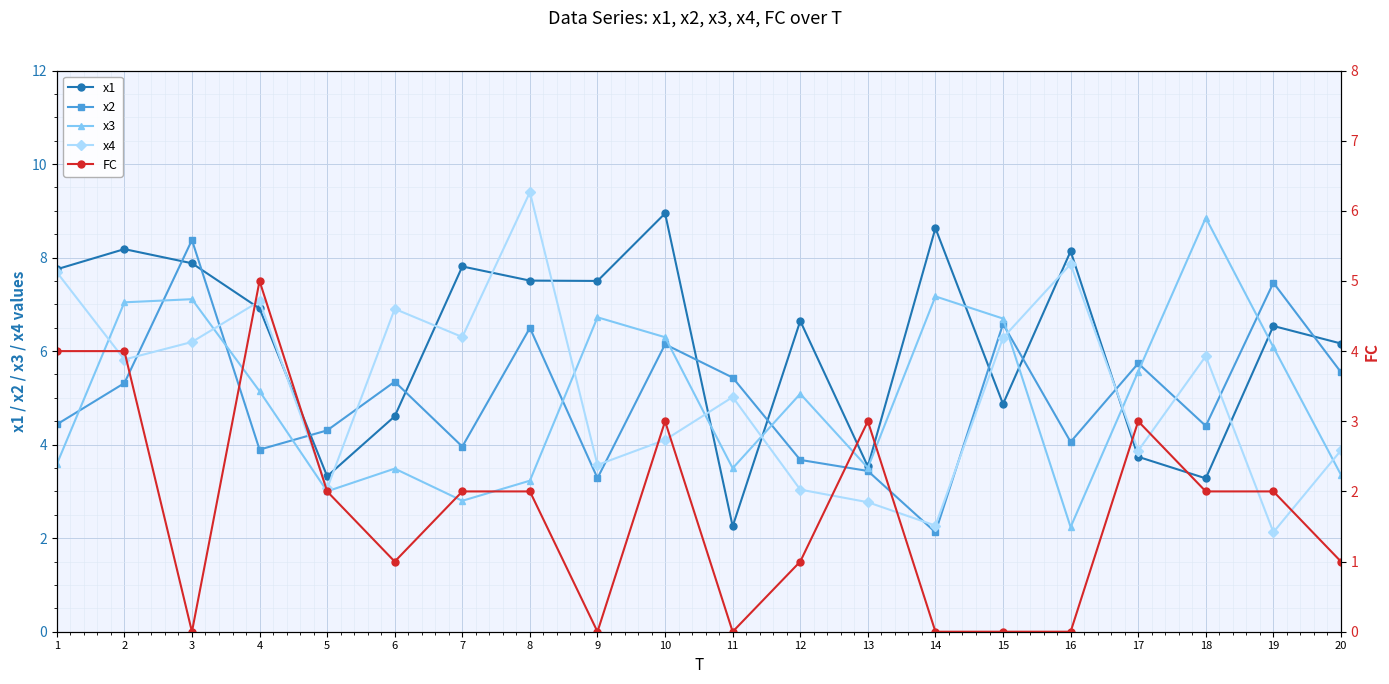

Reading left to right, what are all the values shown in this chart?

x1: 1=7.7	2=8.2	3=7.9	4=6.9	5=3.3	6=4.6	7=7.8	8=7.5	9=7.5	10=8.9	11=2.3	12=6.6	13=3.5	14=8.6	15=4.9	16=8.1	17=3.7	18=3.3	19=6.5	20=6.2
x2: 1=4.4	2=5.3	3=8.4	4=3.9	5=4.3	6=5.3	7=4.0	8=6.5	9=3.3	10=6.1	11=5.4	12=3.7	13=3.4	14=2.1	15=6.6	16=4.1	17=5.7	18=4.4	19=7.5	20=5.5
x3: 1=3.6	2=7.0	3=7.1	4=5.1	5=3.0	6=3.5	7=2.8	8=3.2	9=6.7	10=6.3	11=3.5	12=5.1	13=3.5	14=7.2	15=6.7	16=2.2	17=5.6	18=8.8	19=6.1	20=3.4
x4: 1=7.7	2=5.8	3=6.2	4=7.1	5=3.1	6=6.9	7=6.3	8=9.4	9=3.6	10=4.1	11=5.0	12=3.0	13=2.8	14=2.3	15=6.3	16=7.9	17=3.9	18=5.9	19=2.1	20=3.9
FC: 1=4.0	2=4.0	3=0.0	4=5.0	5=2.0	6=1.0	7=2.0	8=2.0	9=0.0	10=3.0	11=0.0	12=1.0	13=3.0	14=0.0	15=0.0	16=0.0	17=3.0	18=2.0	19=2.0	20=1.0